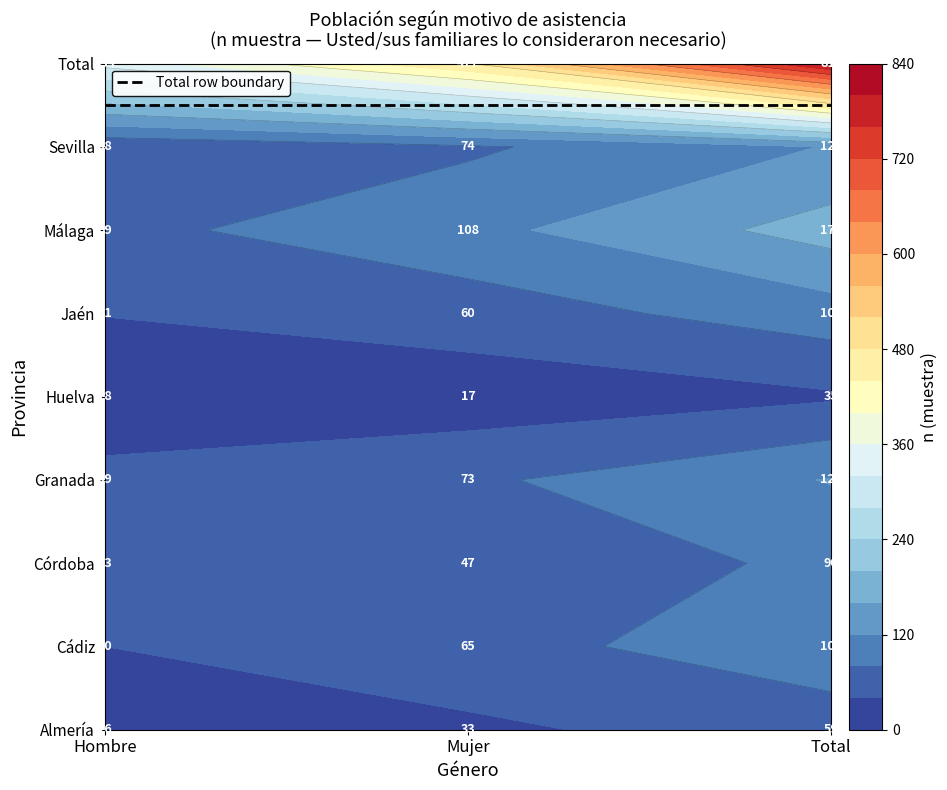

What is the greatest value displayed?

811